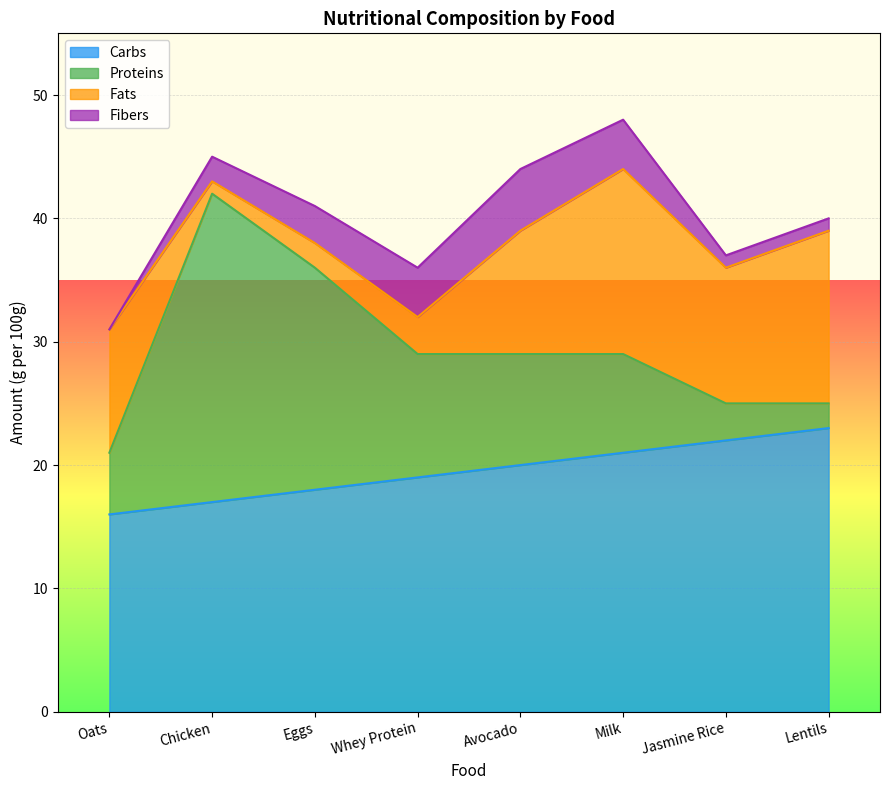

What is the sum of the Carbs values at Avocado and Jasmine Rice?

42